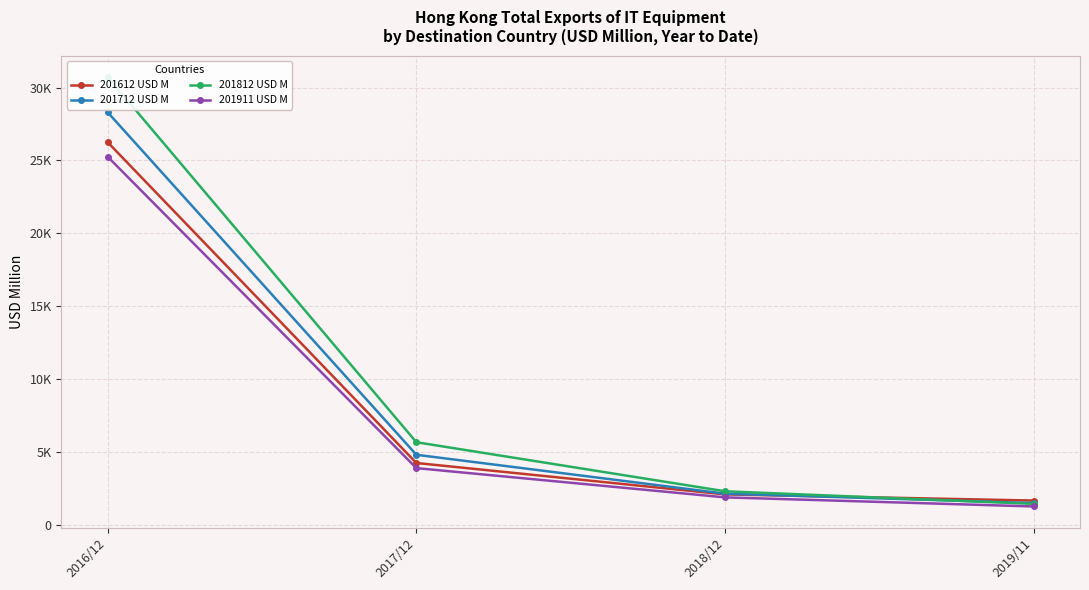

What is the label of the 4th point from the left?

2019/11